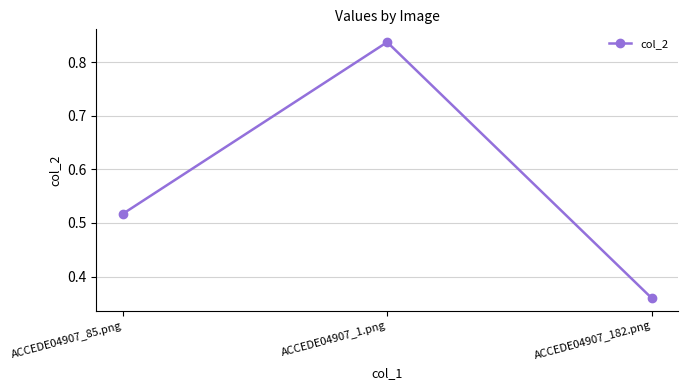

What position from the left is ACCEDE04907_85.png?

1